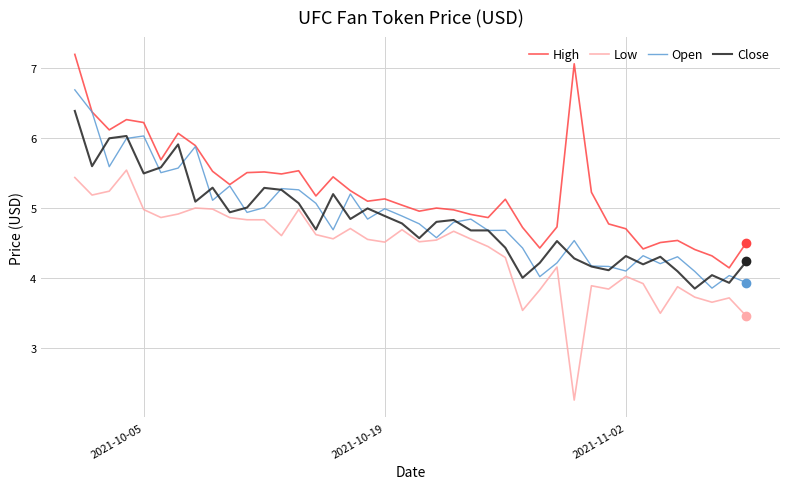

What is the greatest value displayed?

7.2